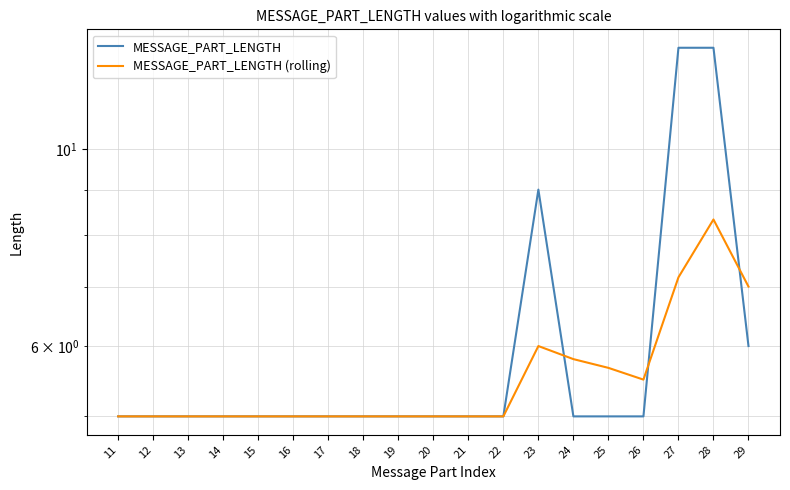

Is it true that MESSAGE_PART_LENGTH (rolling) equals 8.0 at 20?

False